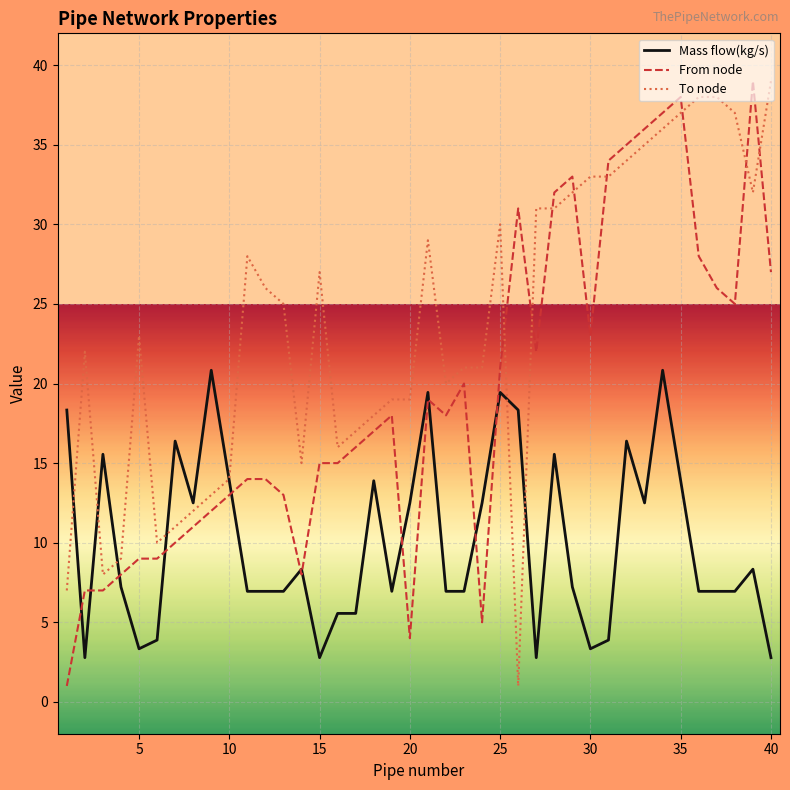

Does the chart have visible grid lines?

Yes